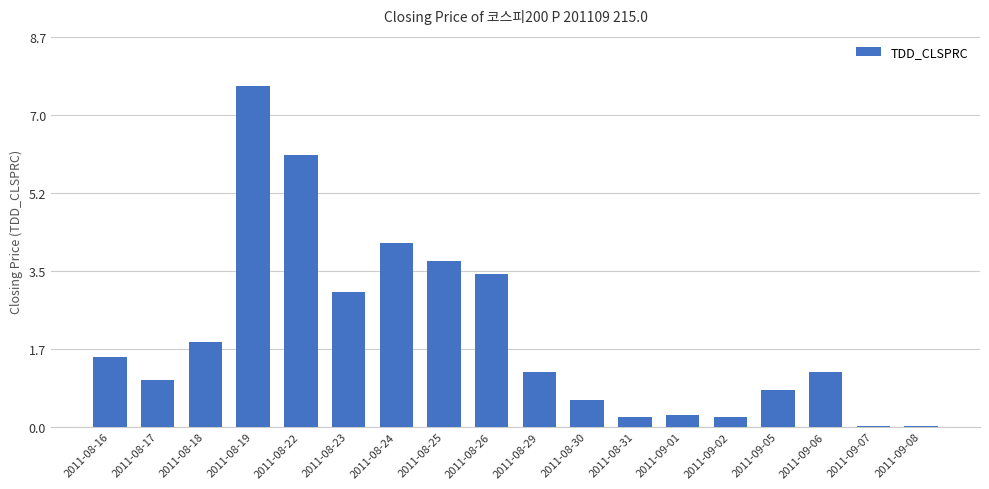

The value at 2011-08-16 is 2.3. True or false?

False